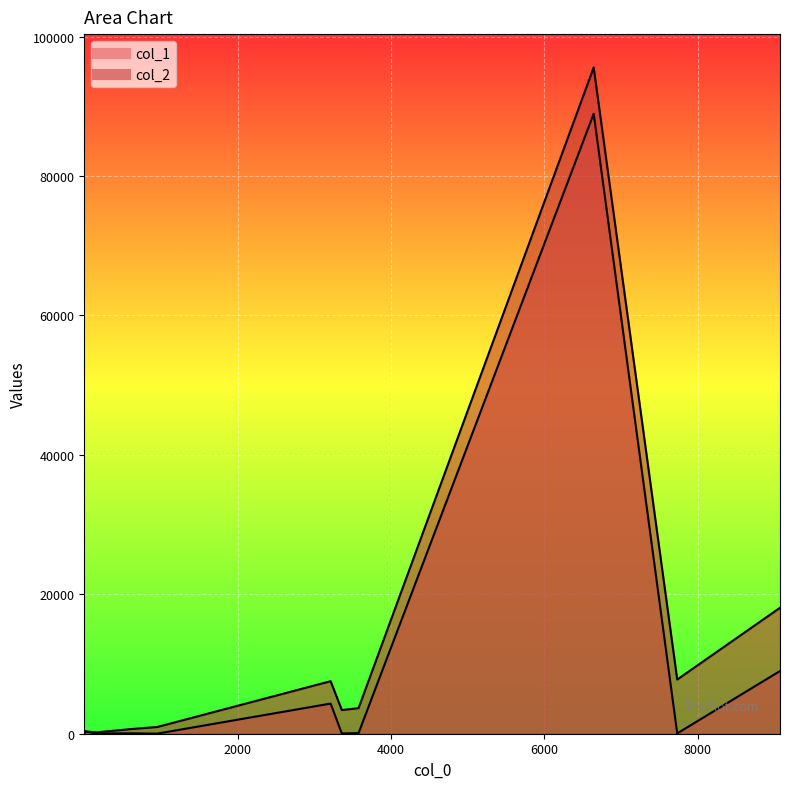

In col_2, how many points are lower than both neighbors (excluding endpoints)?

3